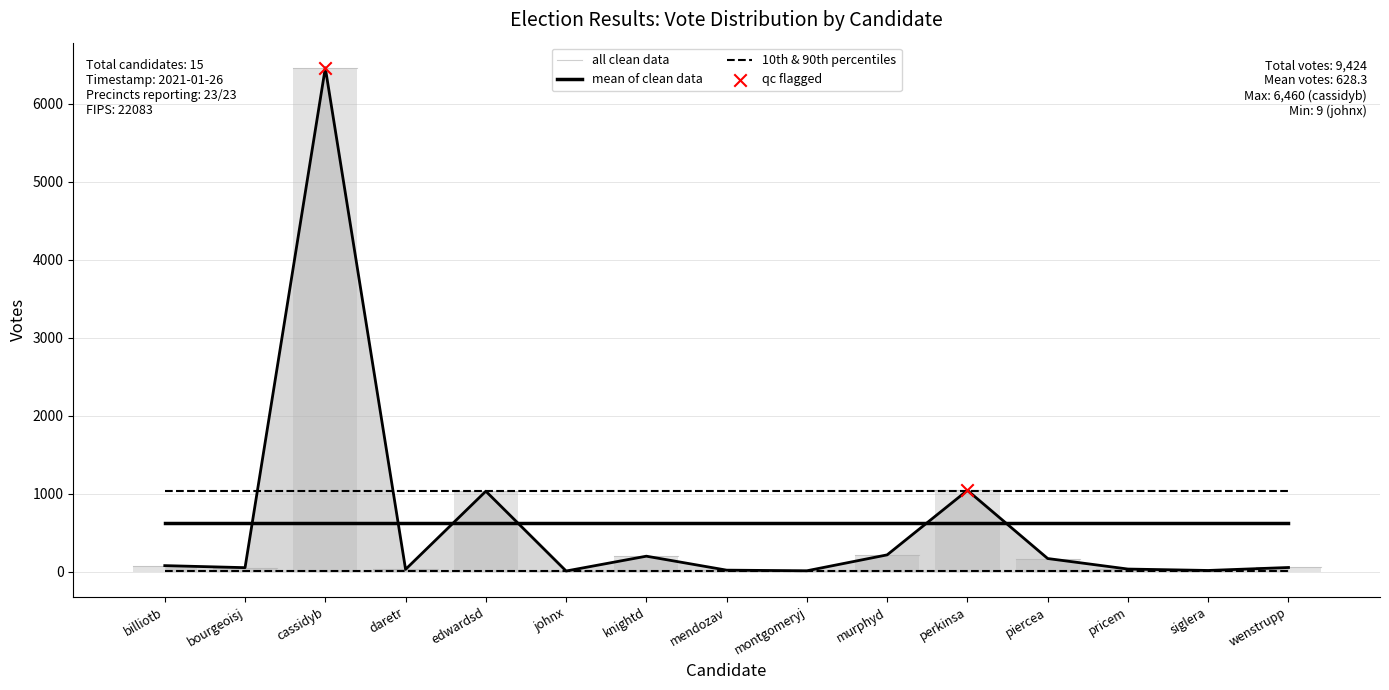

Which has a higher value, murphyd or billiotb?

murphyd